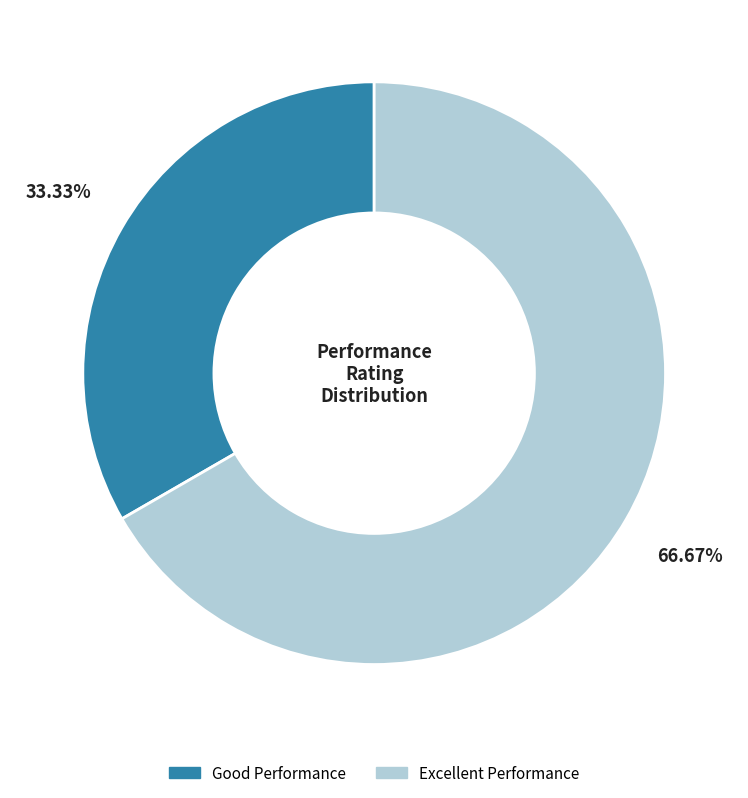

Does Good Performance account for over 50% of the chart?

No